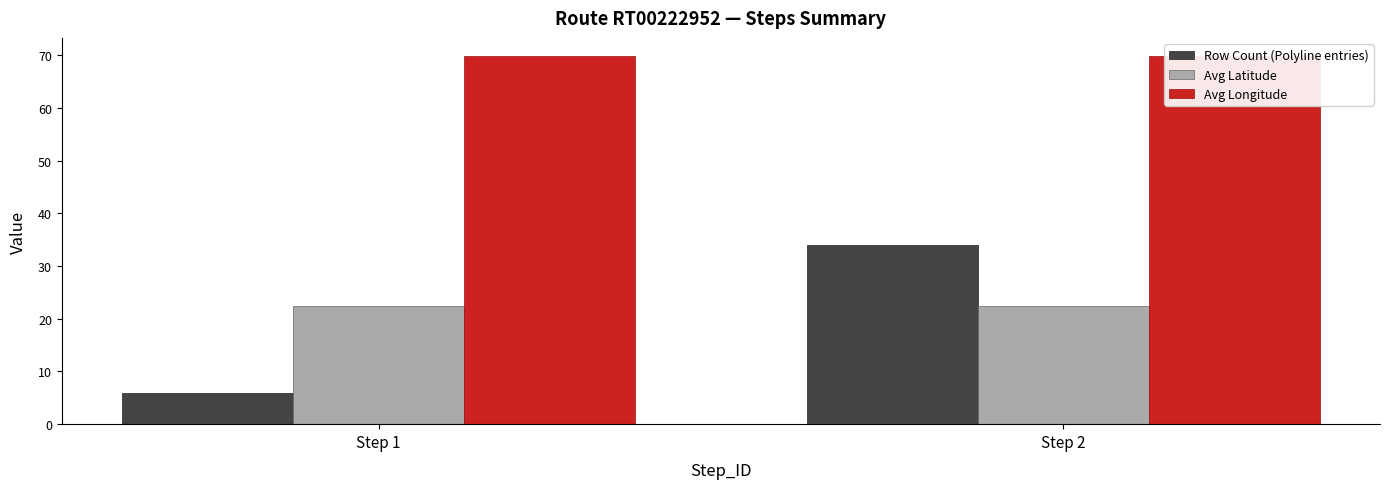

Between Step 2 and Step 1, which is larger?

Step 2